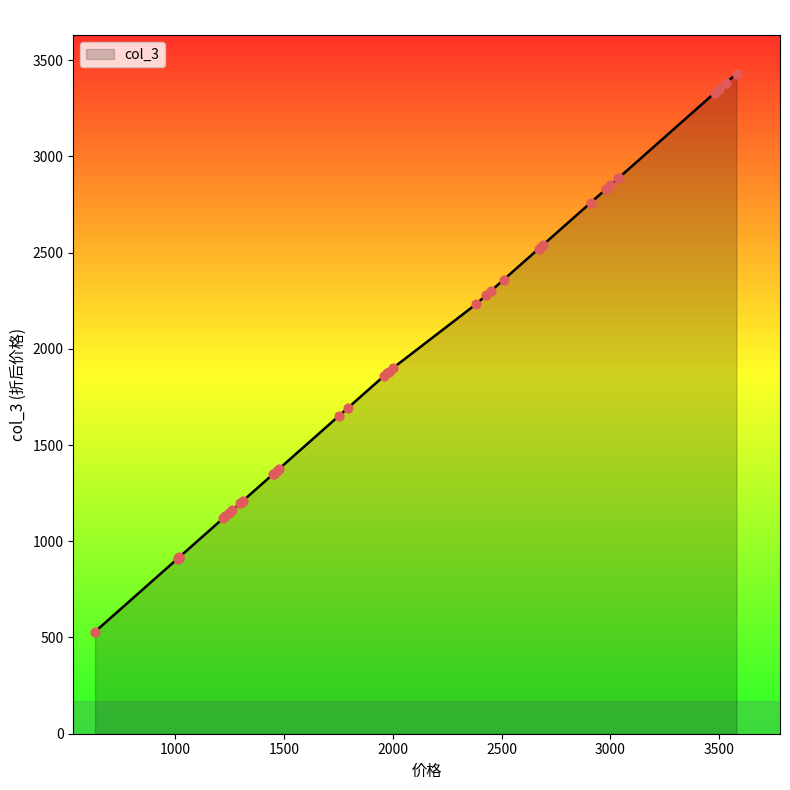

Which has a higher value, 25 or 35?

25